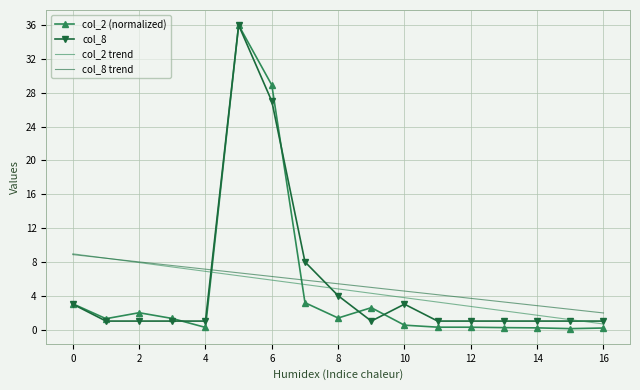

What is the greatest value displayed?

36.0